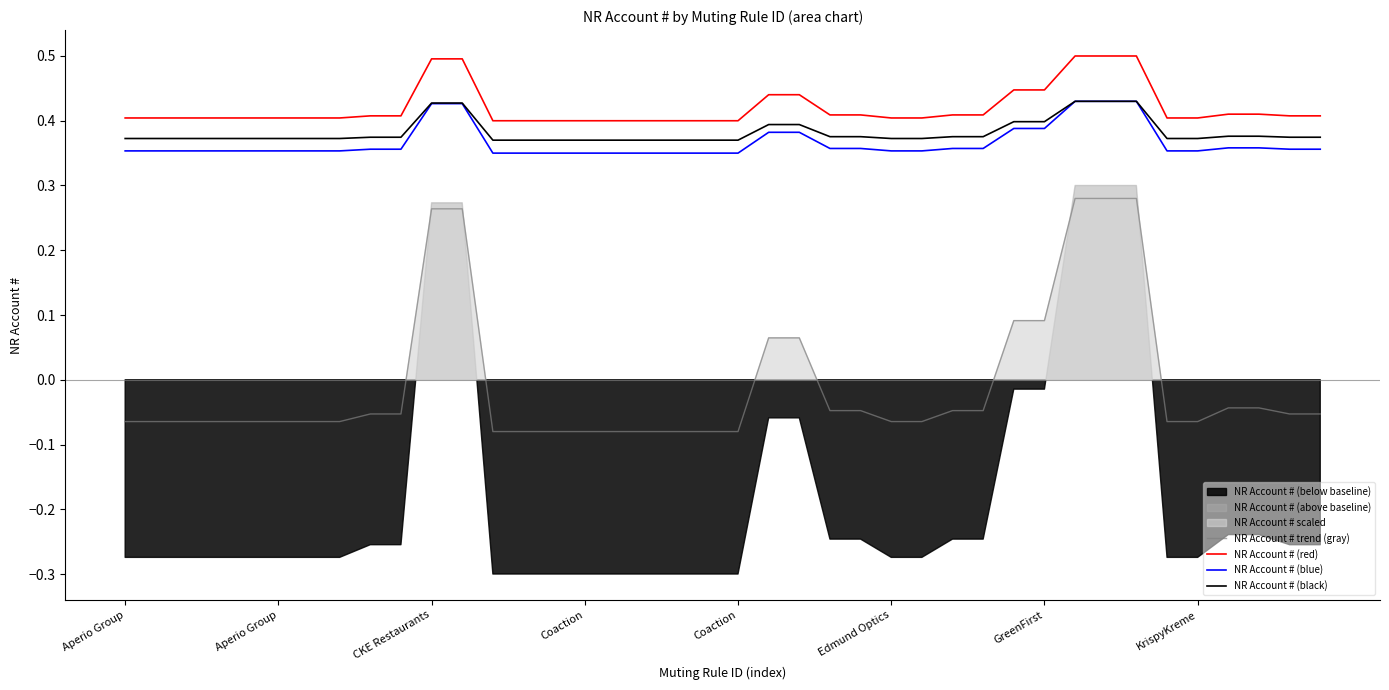

List the series in order of their peak value, highest first.

NR Account # (red), NR Account # (blue), NR Account # (black), NR Account # trend (gray)